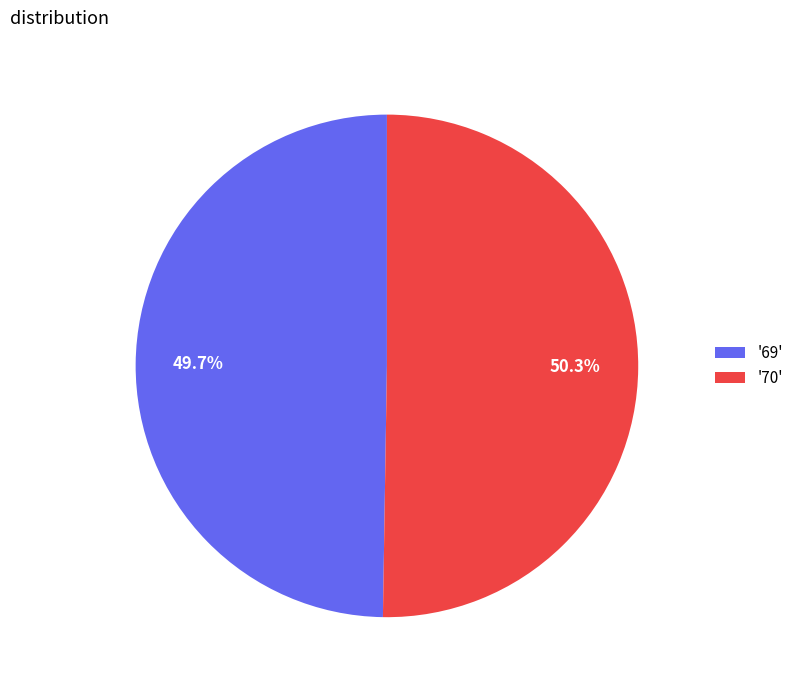

Rank the categories by value from lowest to highest.

'69', '70'